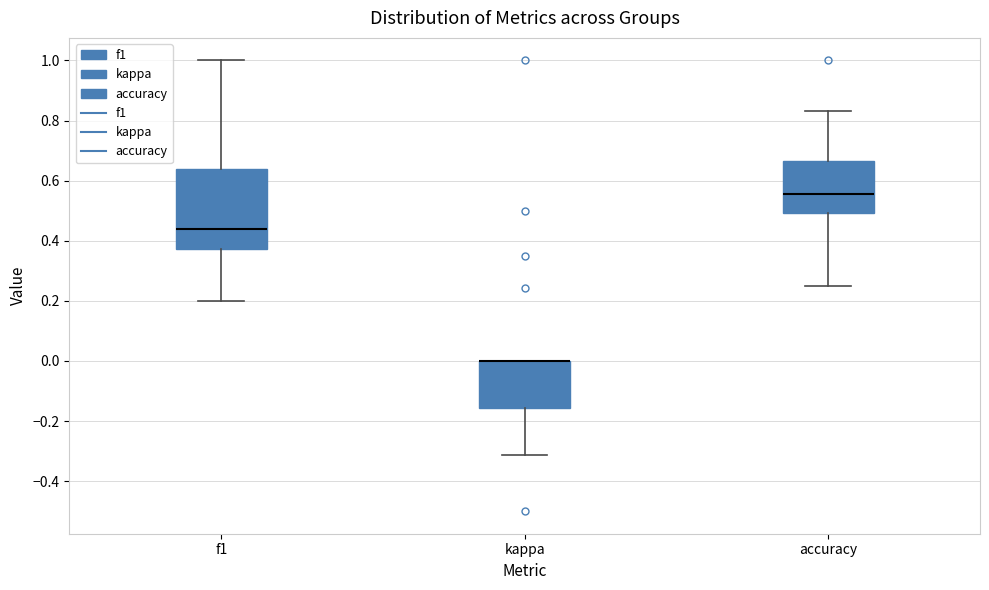

Where is the lower edge of the box for accuracy on the y-axis? The values are not printed on the chart, so give them approximately, as read against the axis.

0.50